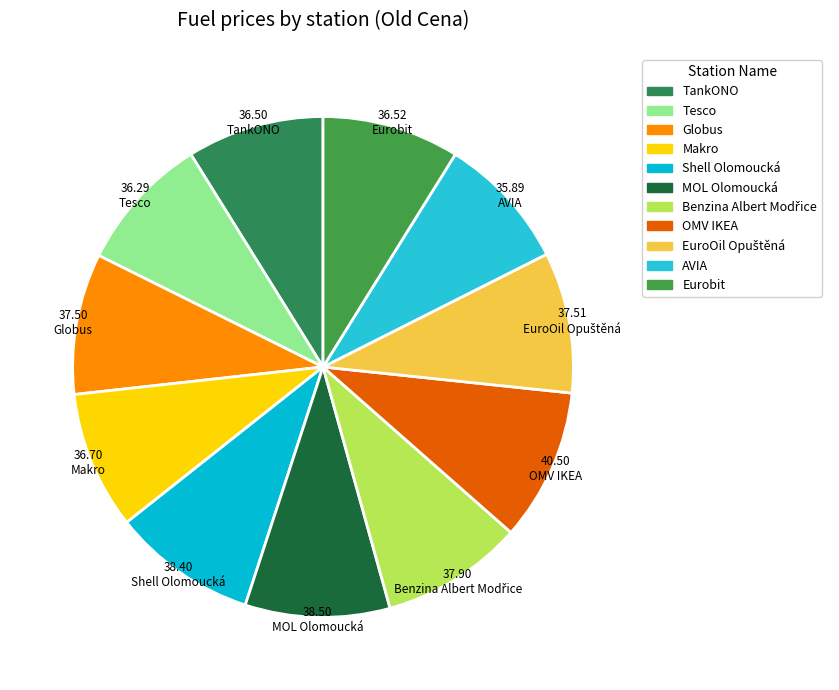

To the nearest percent, what portion does TankONO represent?

9%